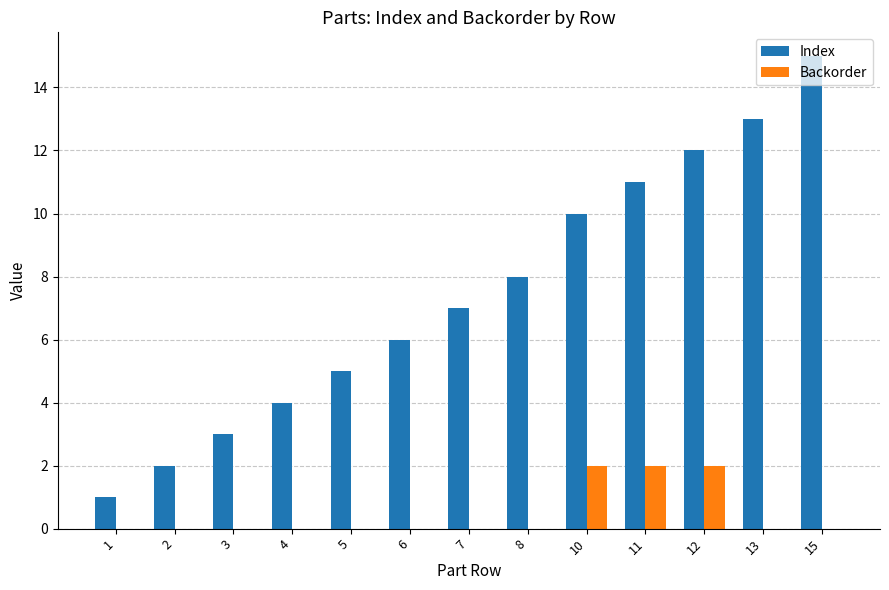

Which series changed the most between 2 and 12?

Index